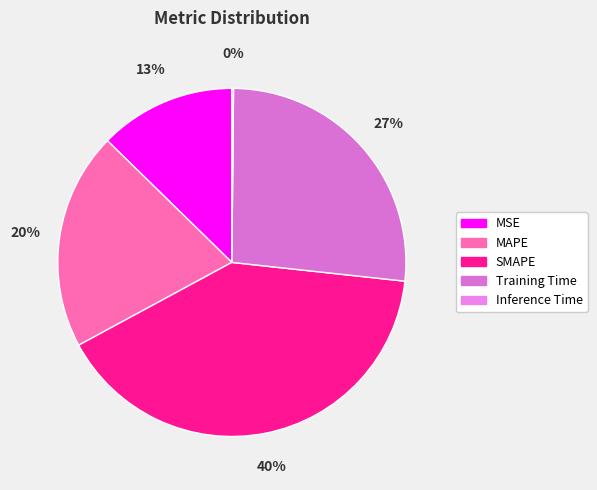

Is there any slice that represents more than half of the pie?

No